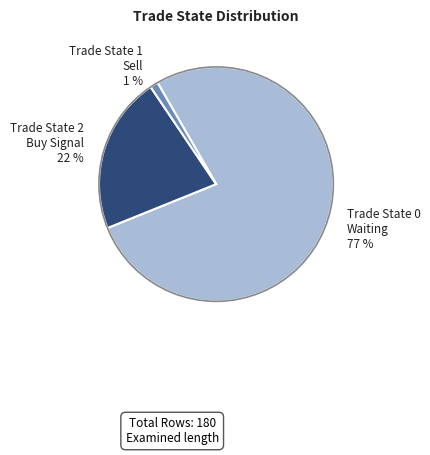

Which has a higher value, Trade State 0 Waiting 77 % or Trade State 1 Sell 1 %?

Trade State 0 Waiting 77 %